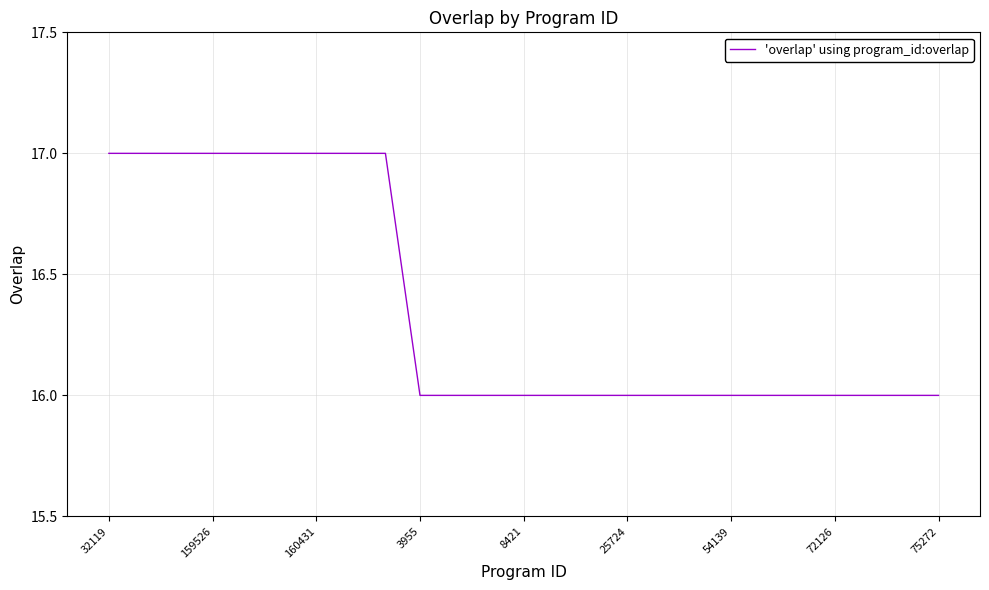

Count the number of data series in this chart.

1